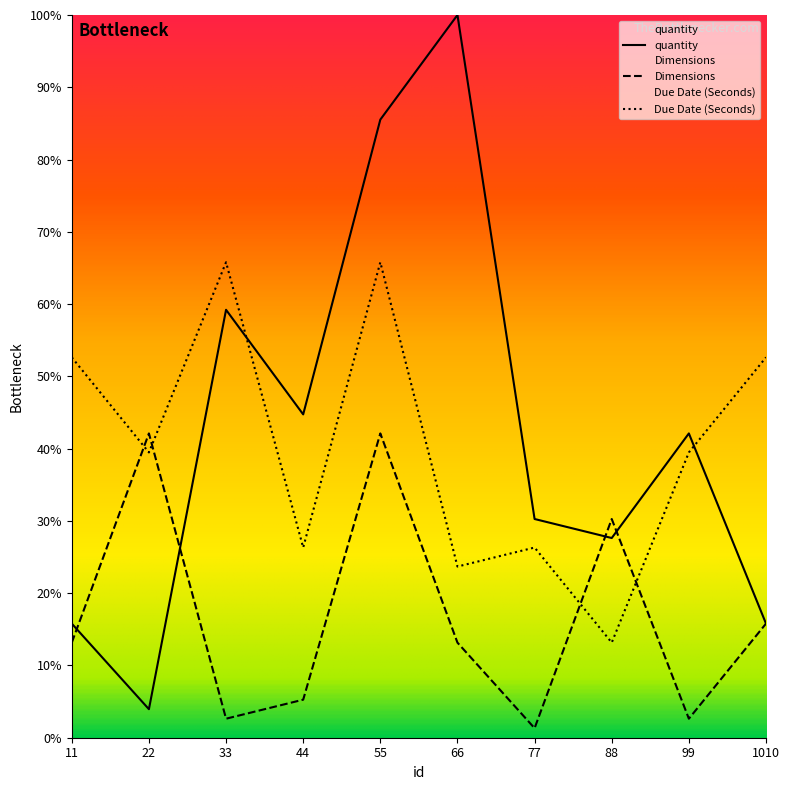

Reading right to left, extract all data points from this chart.

quantity: 1010=15.8	99=42.1	88=27.6	77=30.3	66=100.0	55=85.5	44=44.7	33=59.2	22=3.9	11=15.8
Dimensions: 1010=15.8	99=2.6	88=30.3	77=1.3	66=13.2	55=42.1	44=5.3	33=2.6	22=42.1	11=13.2
Due Date (Seconds): 1010=52.6	99=39.5	88=13.2	77=26.3	66=23.7	55=65.8	44=26.3	33=65.8	22=39.5	11=52.6